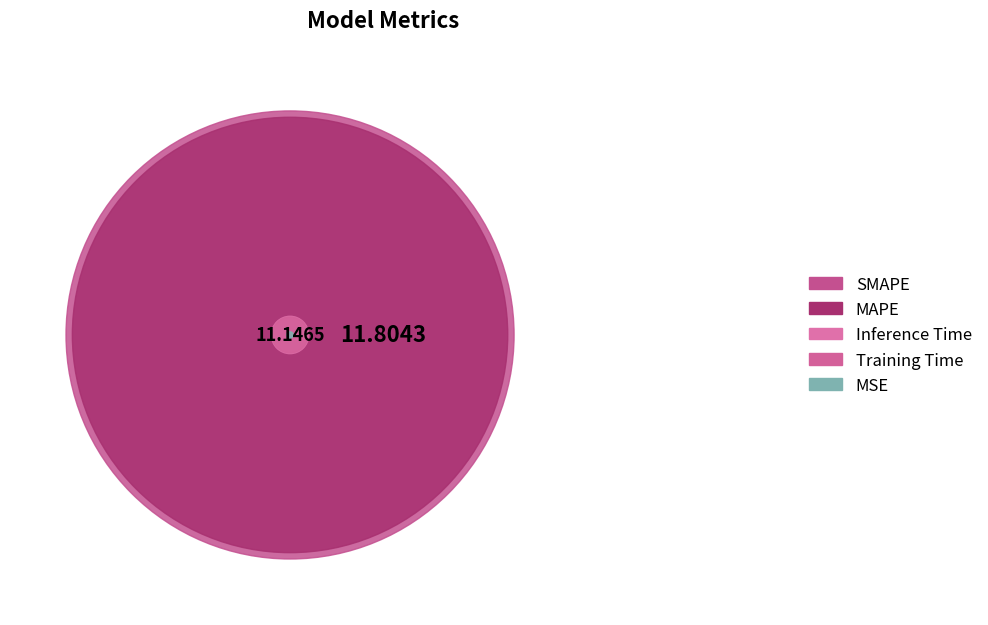

Combined, do MAPE and Training Time account for over 50%?

No